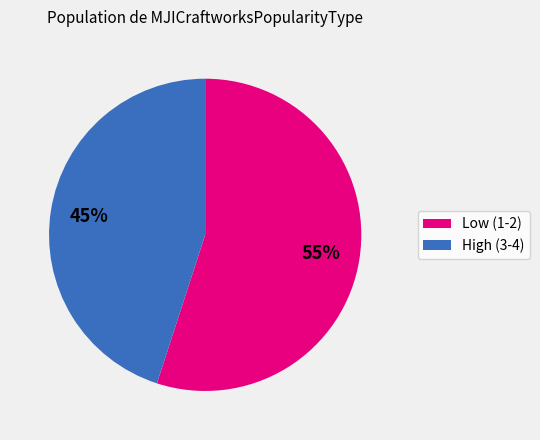

How many segments does this pie chart have?

2